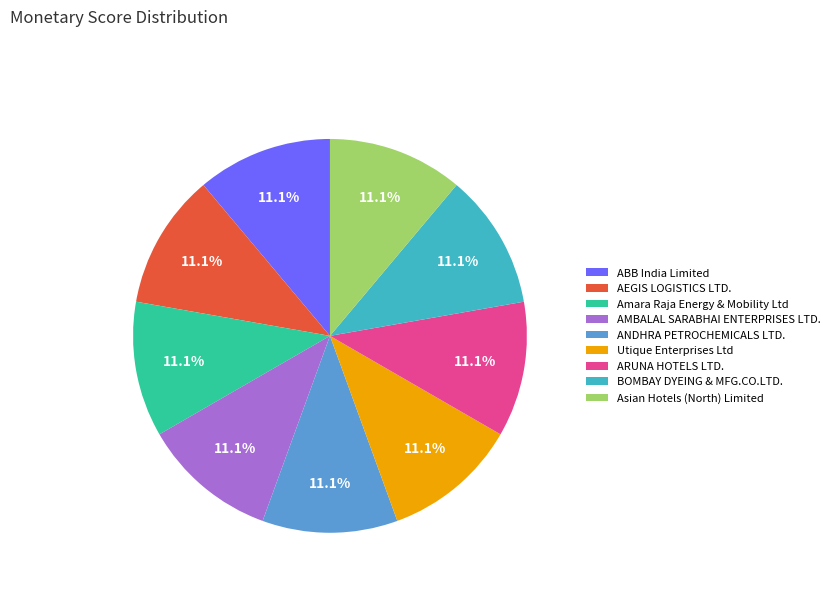

Is it true that ABB India Limited is 11% of the pie?

True